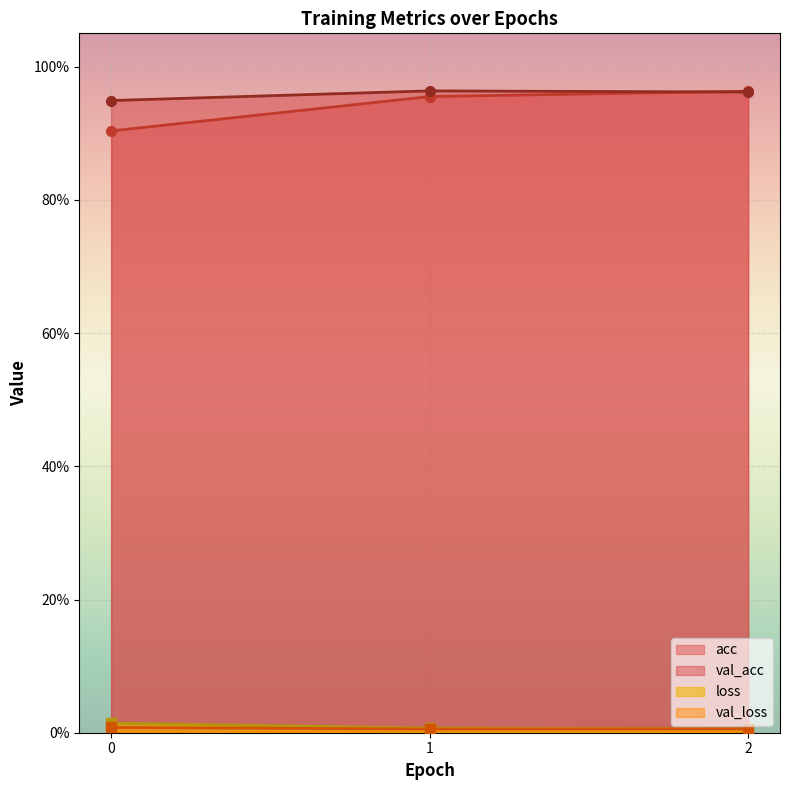

Reading left to right, what are all the values shown in this chart?

acc: 0.9	1.0	1.0
val_acc: 0.9	1.0	1.0
loss: 0.0	0.0	0.0
val_loss: 0.0	0.0	0.0